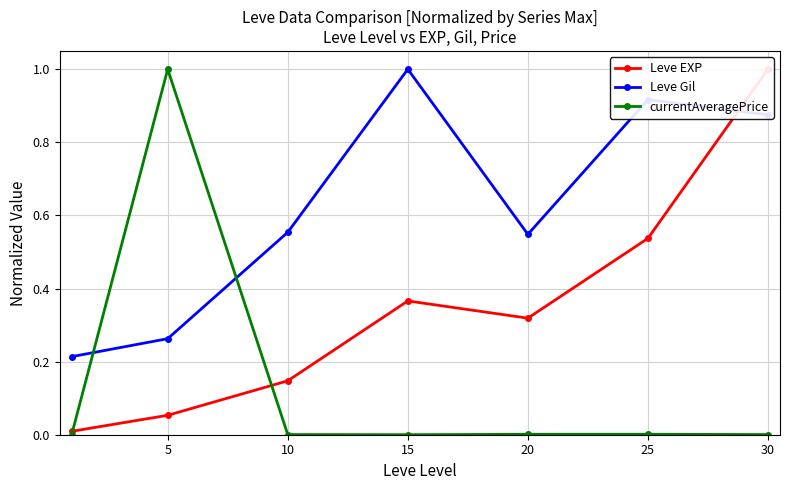

Which series has the widest spread of values?

currentAveragePrice